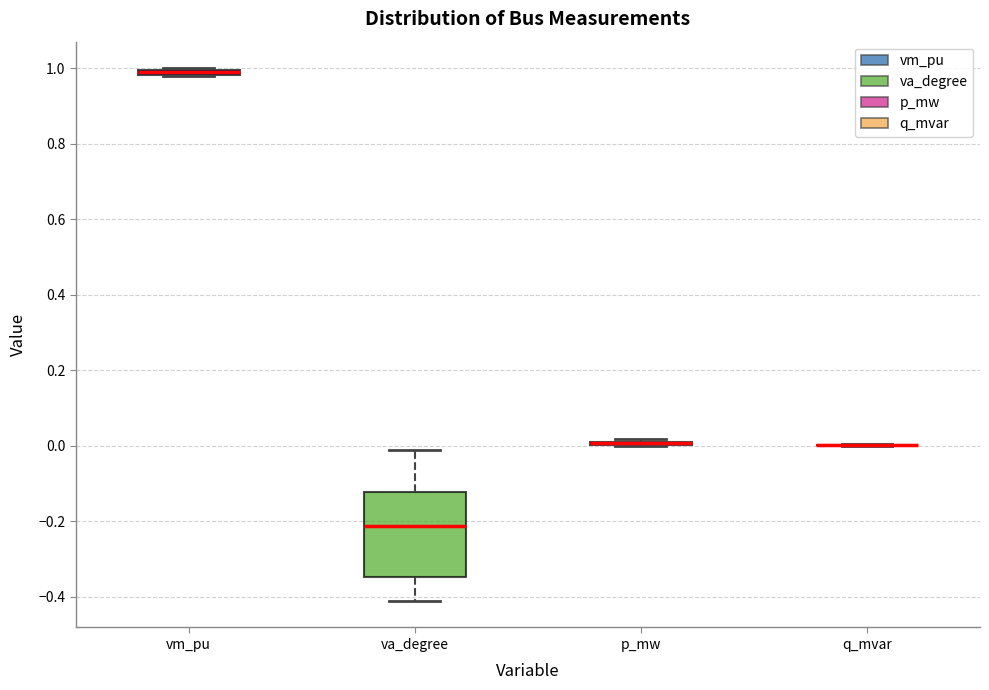

Which box is the tallest, from its lower edge to its upper edge?

va_degree